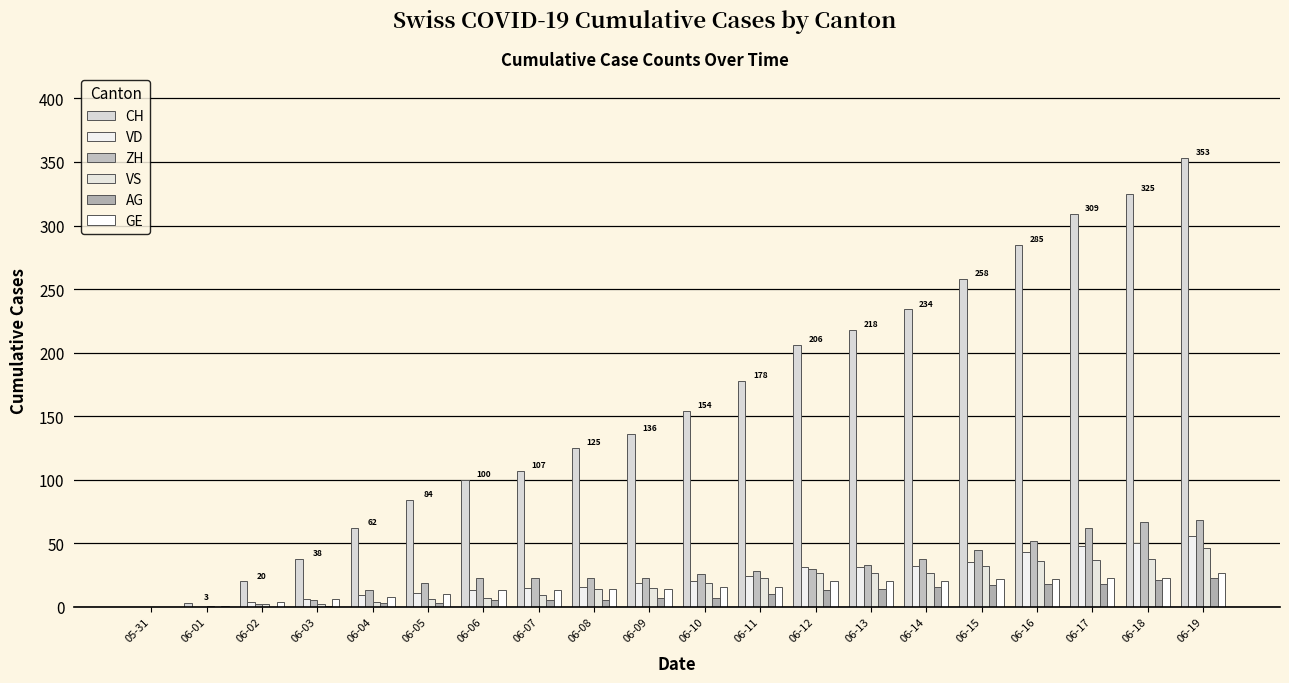

How many groups of bars are there?

20